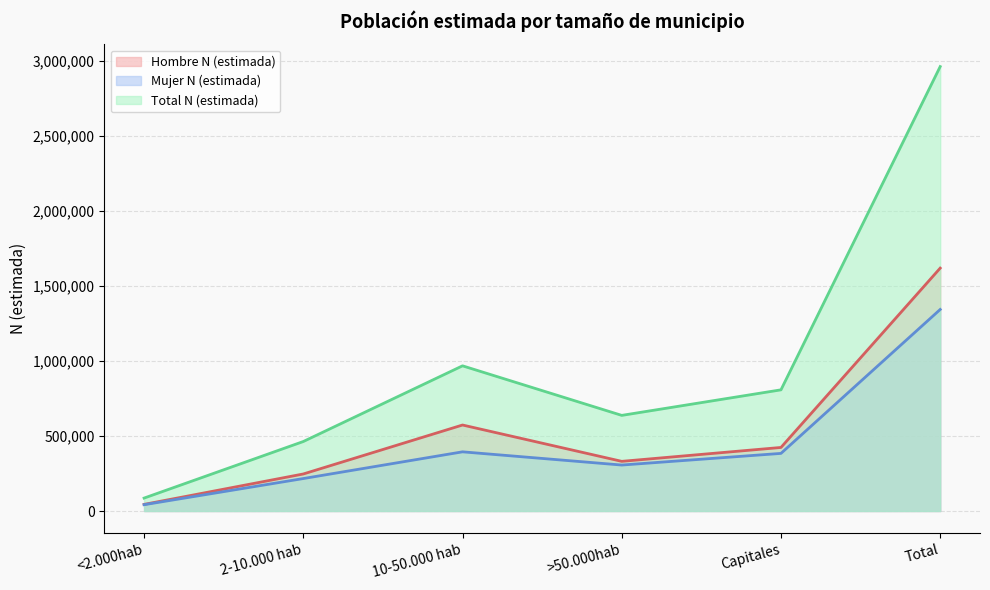

What is the minimum value shown in the chart?

42033